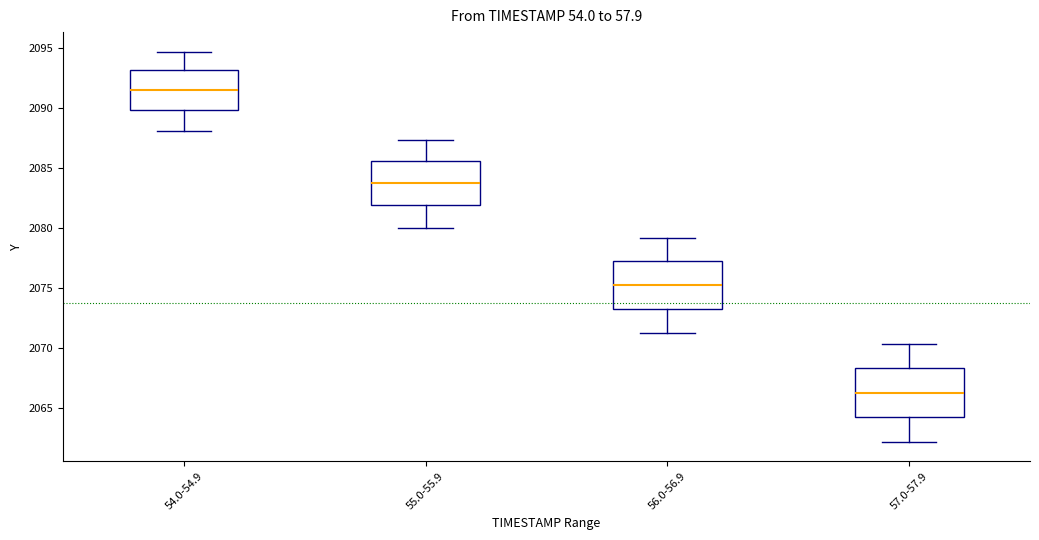

Reading left to right, read every box against the y-axis: the position of its median line, the range the box covers, and the ends of its whiskers. The values are not printed on the chart, so give them approximately, as read against the axis.

54.0-54.9: median 2091.5, box 2090.0 to 2093.0, whiskers 2088.0 to 2094.5
55.0-55.9: median 2083.5, box 2082.0 to 2085.5, whiskers 2080.0 to 2087.5
56.0-56.9: median 2075.0, box 2073.0 to 2077.0, whiskers 2071.0 to 2079.0
57.0-57.9: median 2066.5, box 2064.0 to 2068.5, whiskers 2062.0 to 2070.5